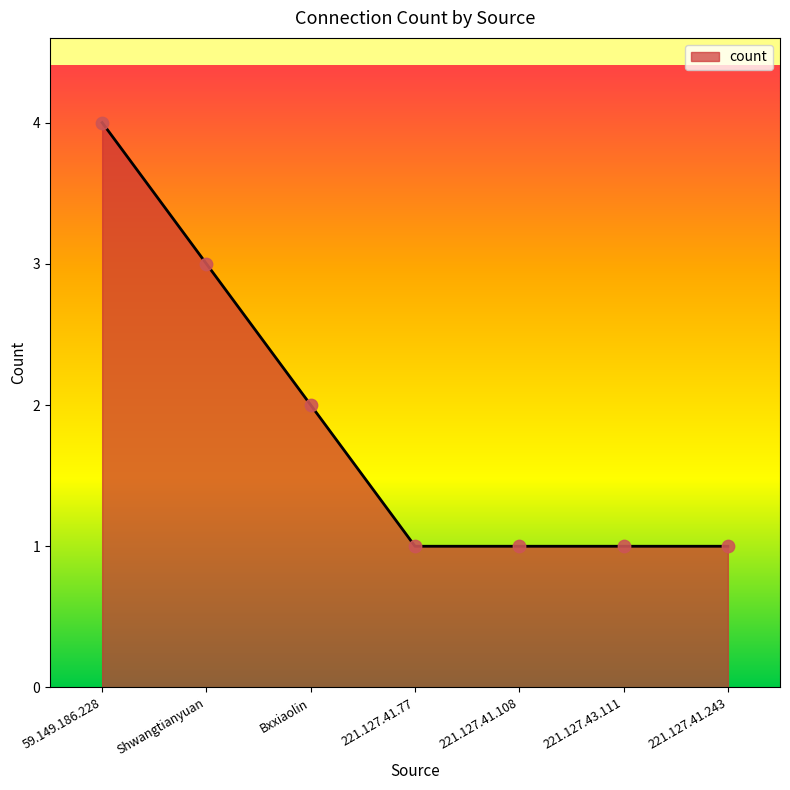

Between Bxxiaolin and 221.127.41.108, which is larger?

Bxxiaolin